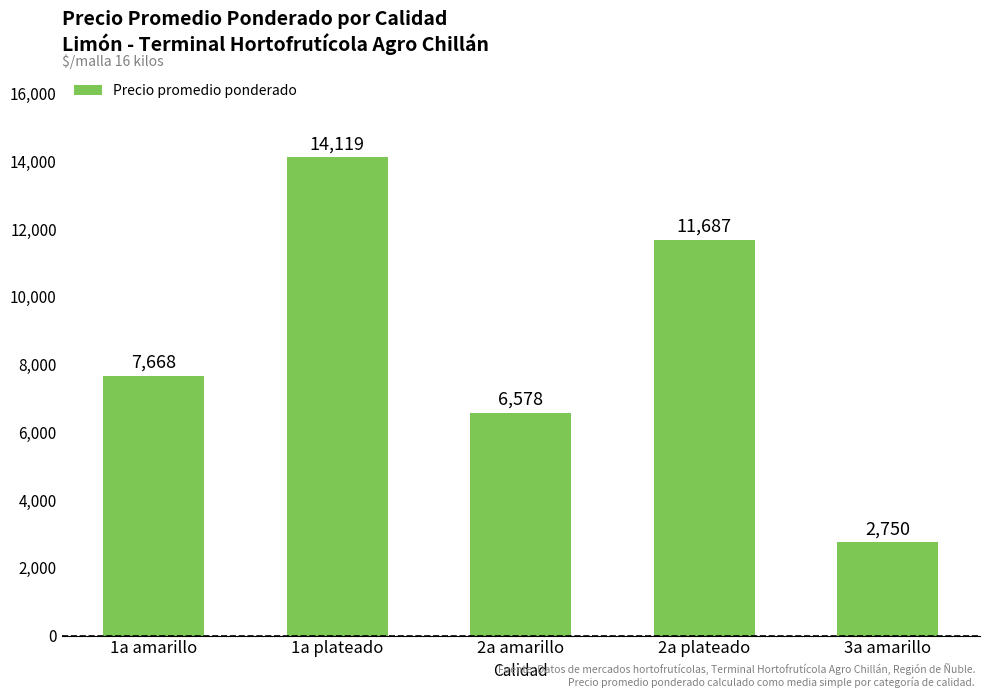

What is the label of the 3rd bar from the right?

2a amarillo